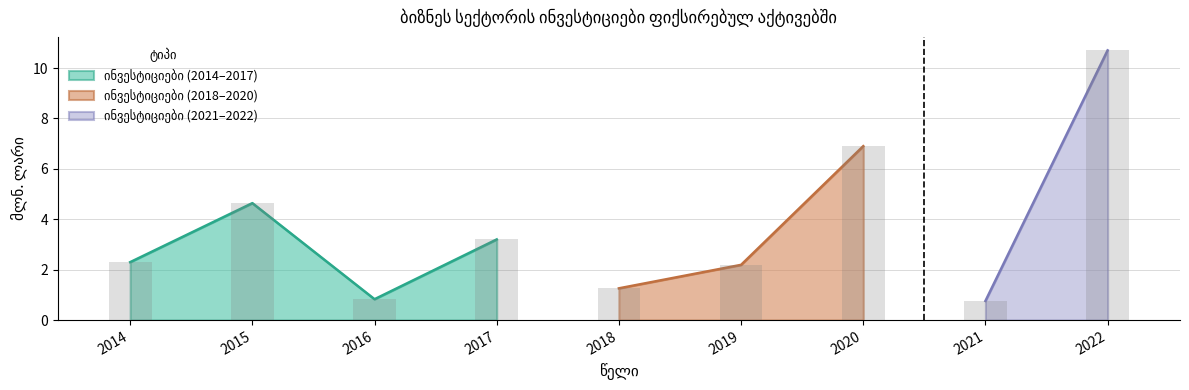

At which label is the value closest to 5?

2015